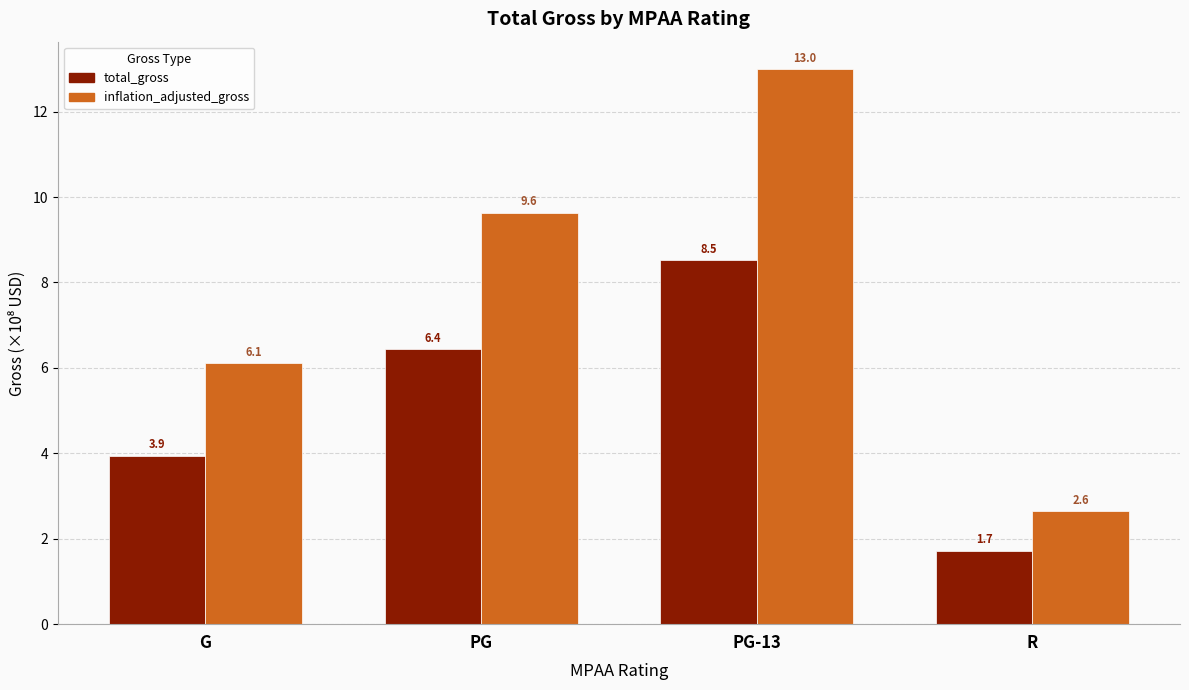

What is the difference between the maximum and minimum values in the total_gross series?

6.8